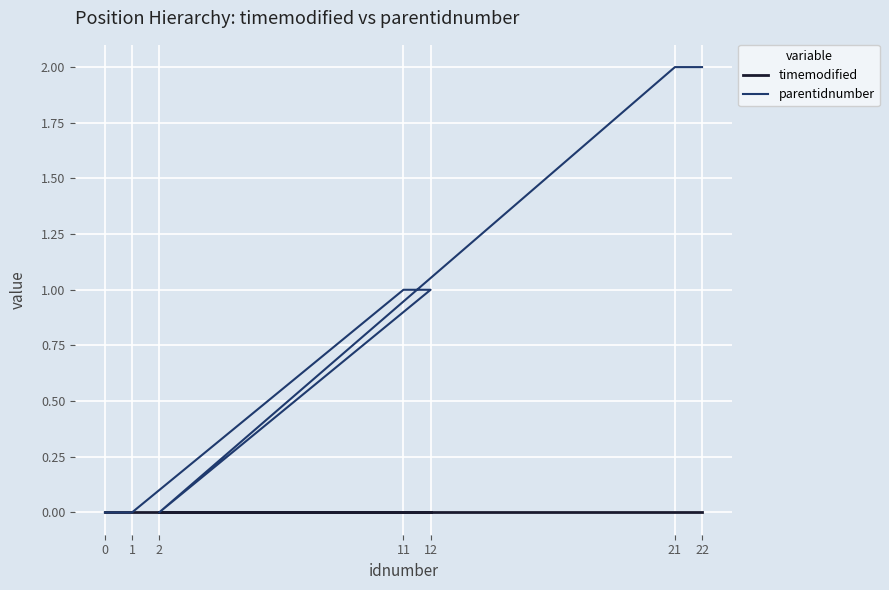

True or false: timemodified and parentidnumber cross at least once.

False